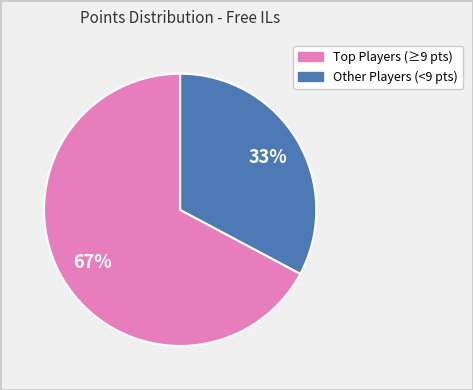

To the nearest percent, what is the difference between the largest and smallest slice percentages?

34%